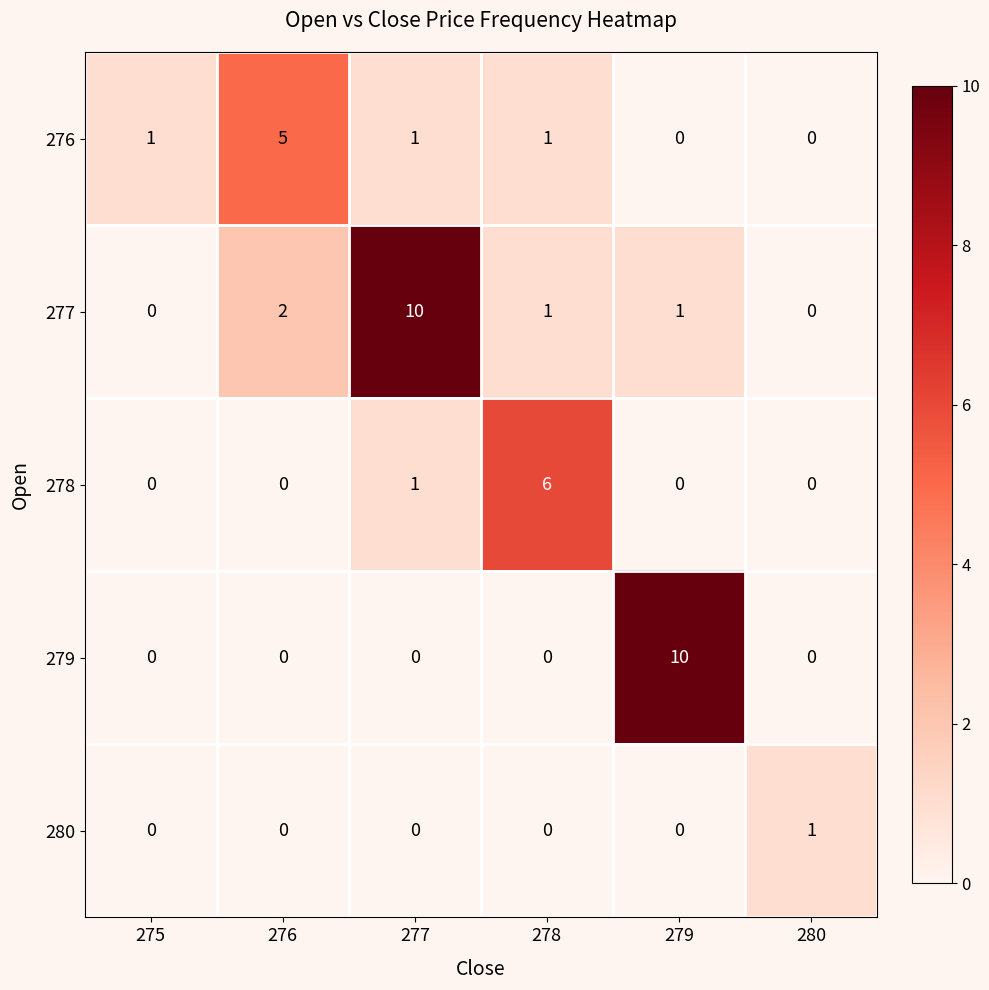

Between 278 and 280, which series saw the biggest shift?

row_2